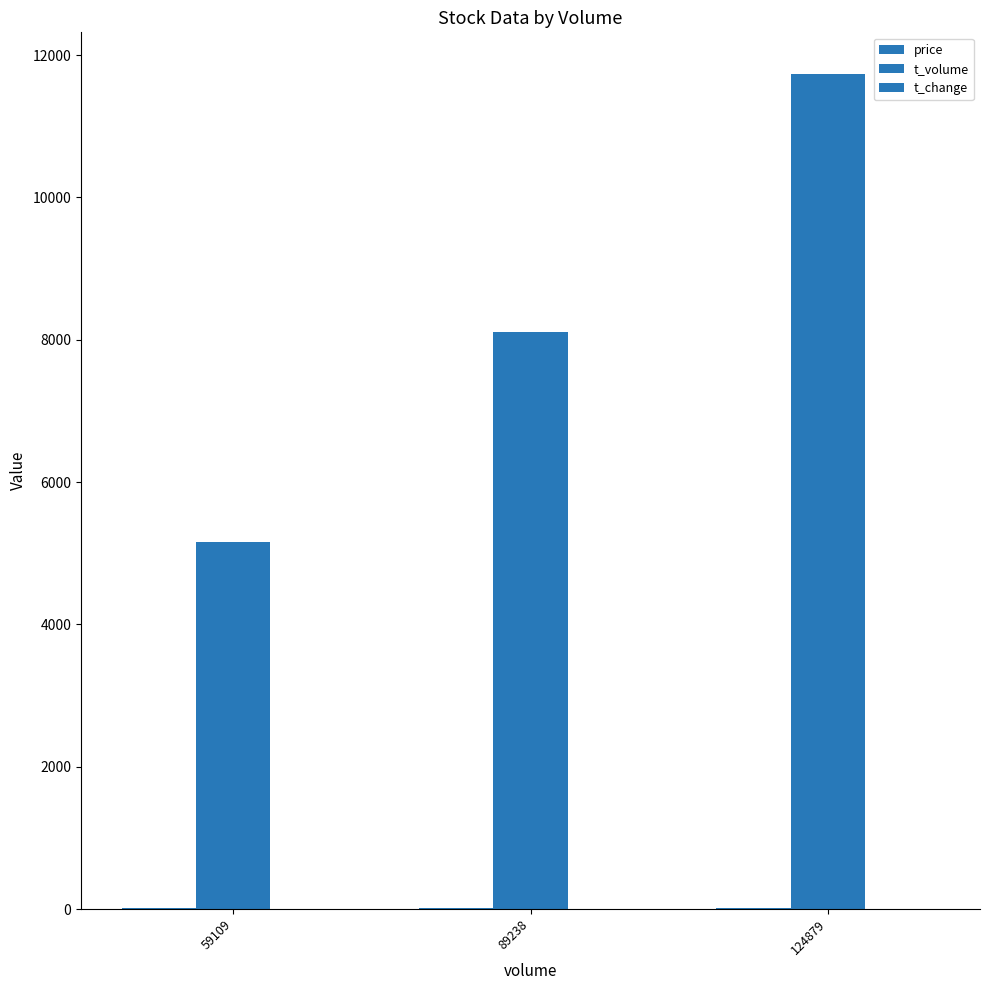

How many categories are shown in the chart?

3